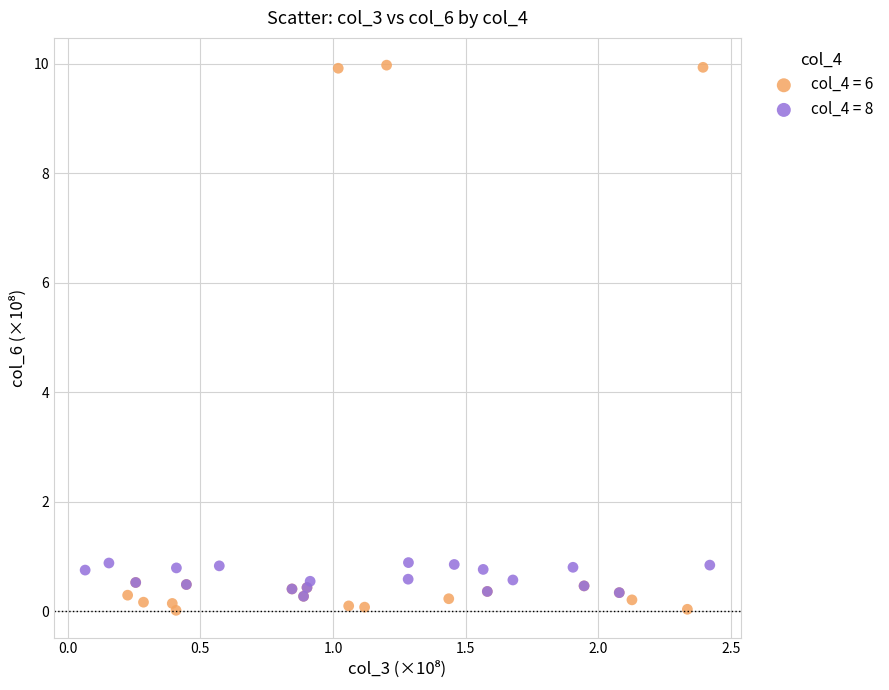

Which series reaches the maximum Y coordinate?

col_4 = 6